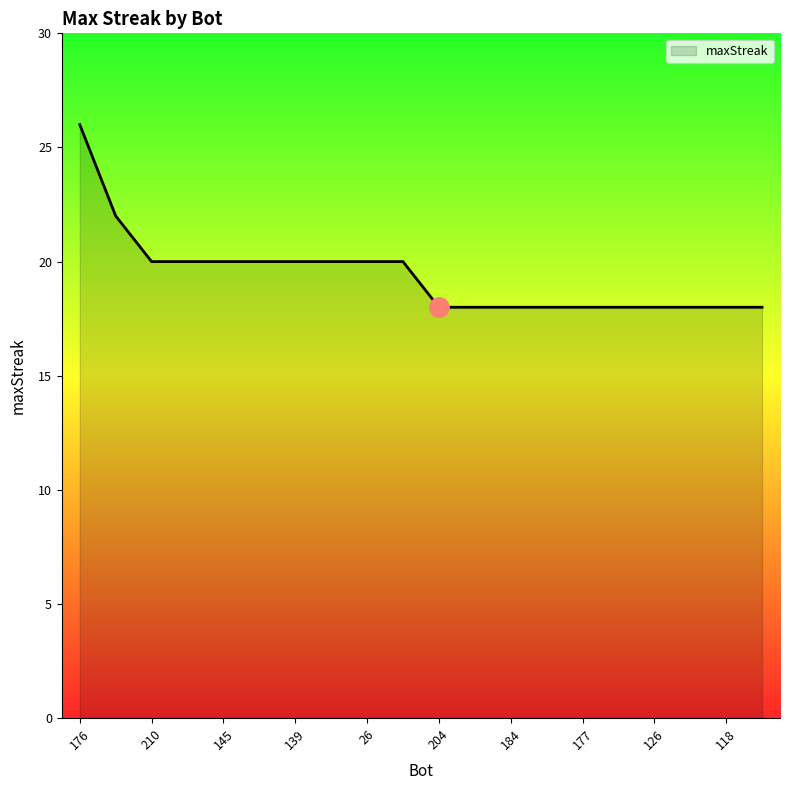

What is the average value?

19